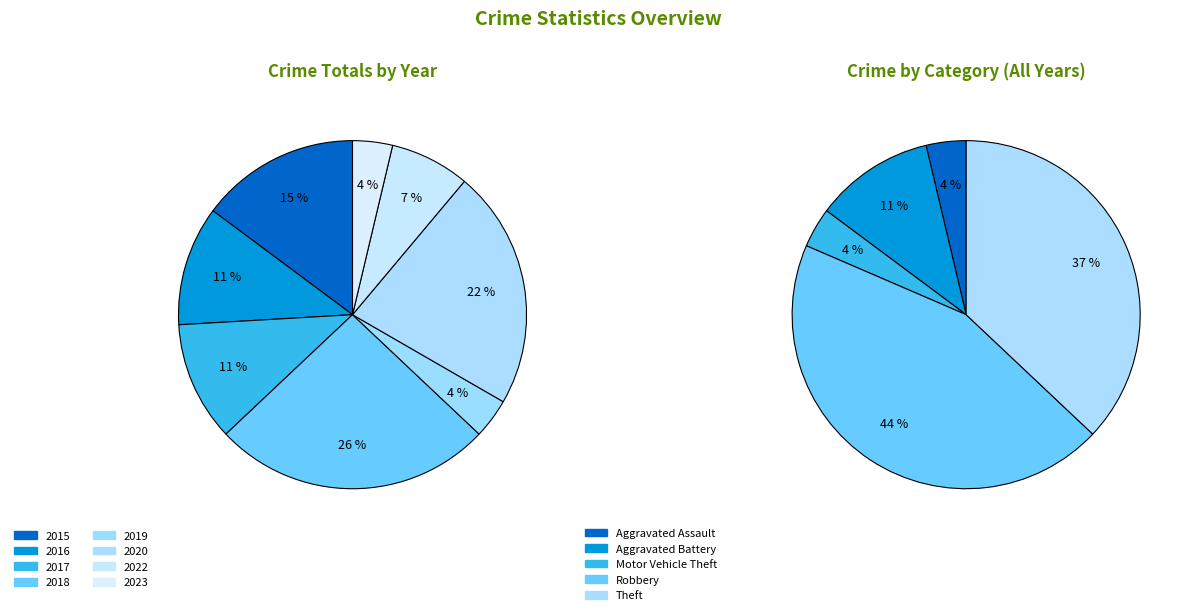

Which category has the smallest portion of the pie?

2019